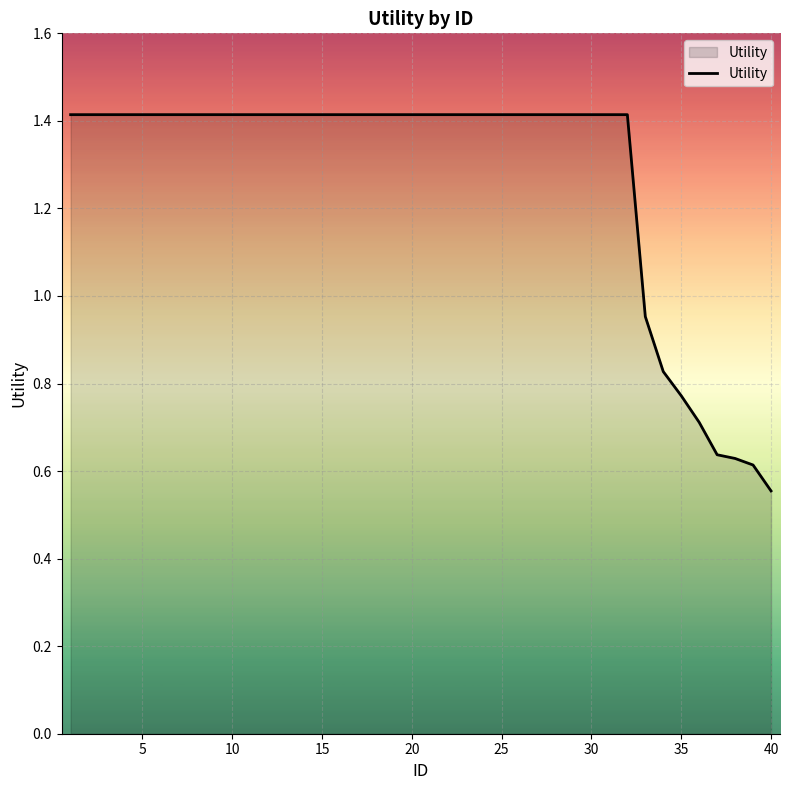

What is the maximum value shown in the chart?

1.4